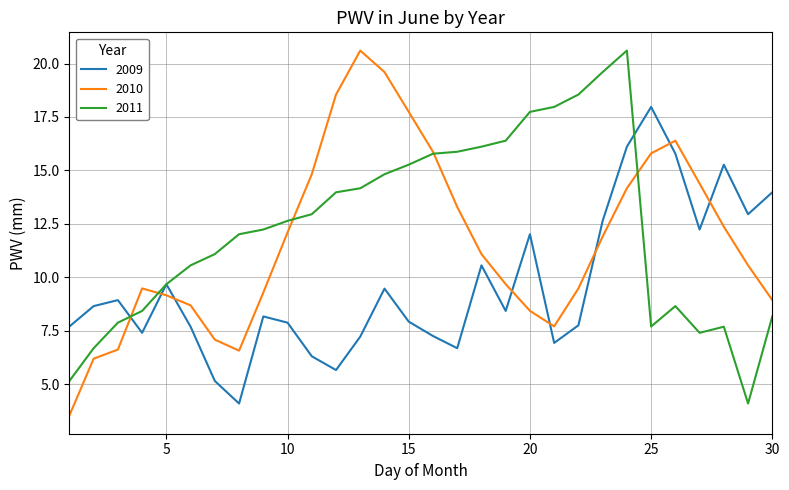

True or false: 2010 and 2009 intersect in this chart.

True